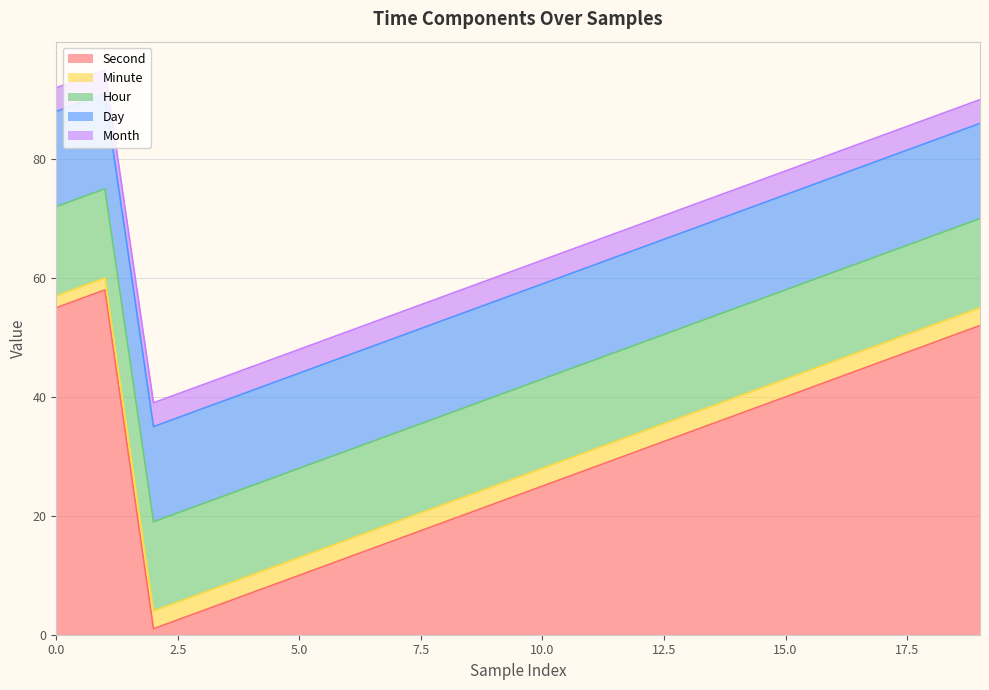

Which category has the highest value across all series?

1